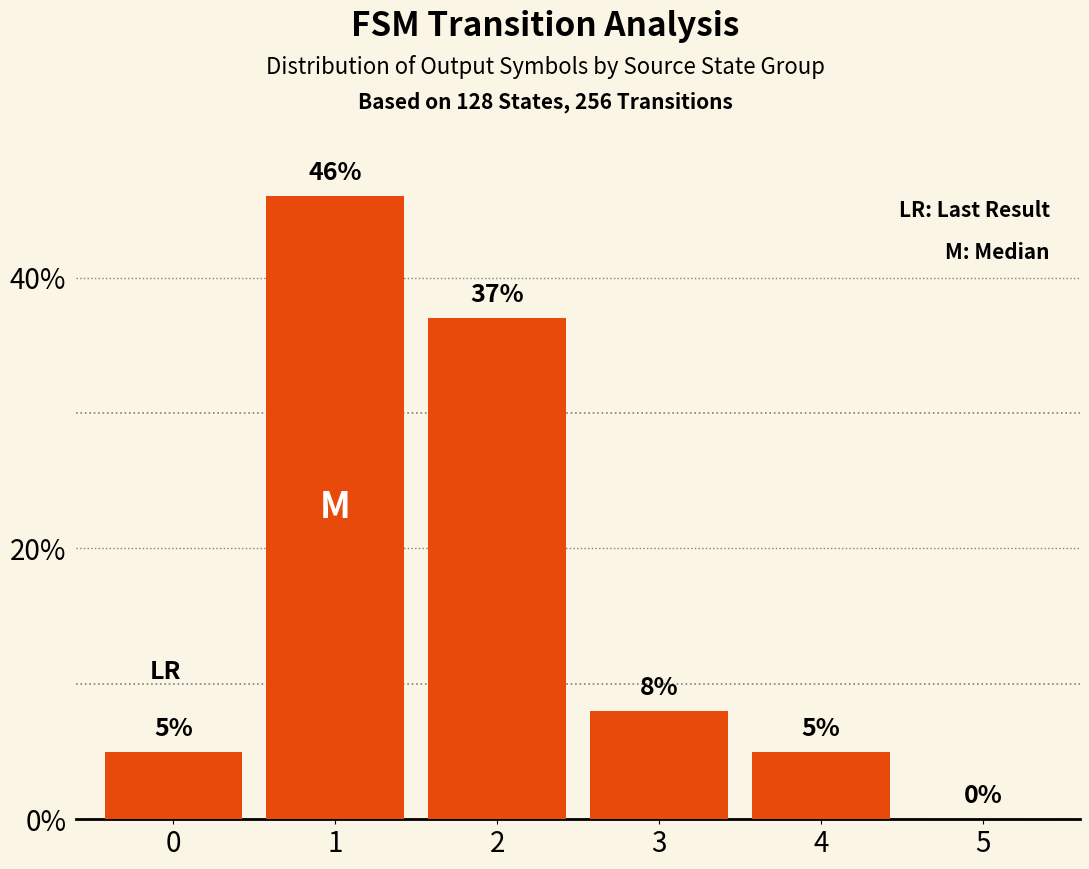

What is the sum of the values at 3 and 5?

8